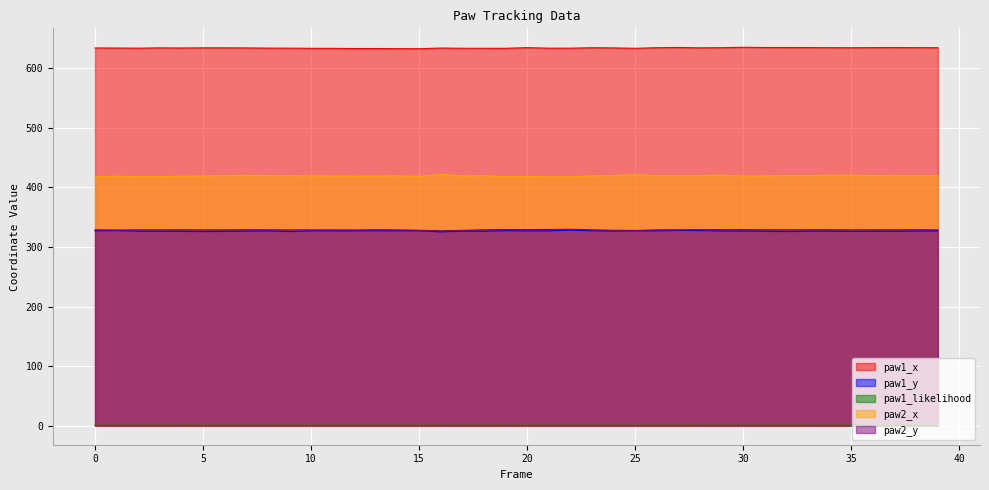

Which series has the widest spread of values?

paw2_x